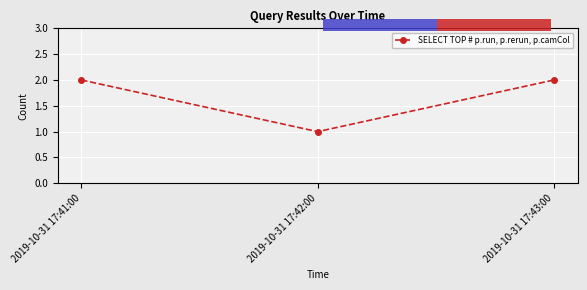

The chart shows a value of 0 at 2019-10-31 17:41:00. True or false?

False